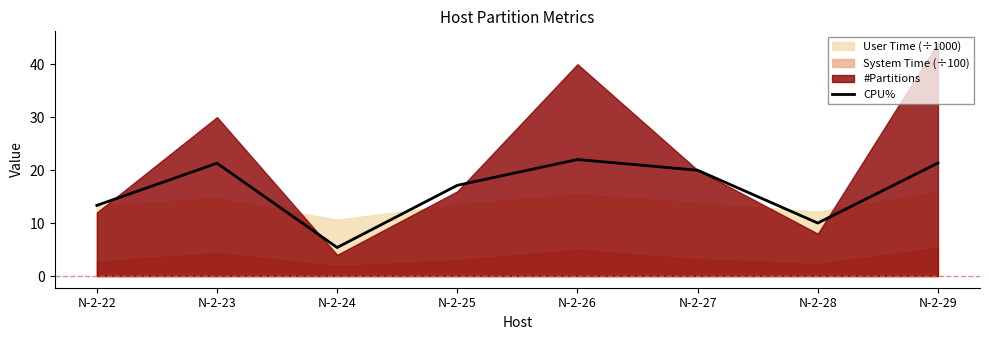

True or false: there are more than 1 points higher than both neighbors.

True